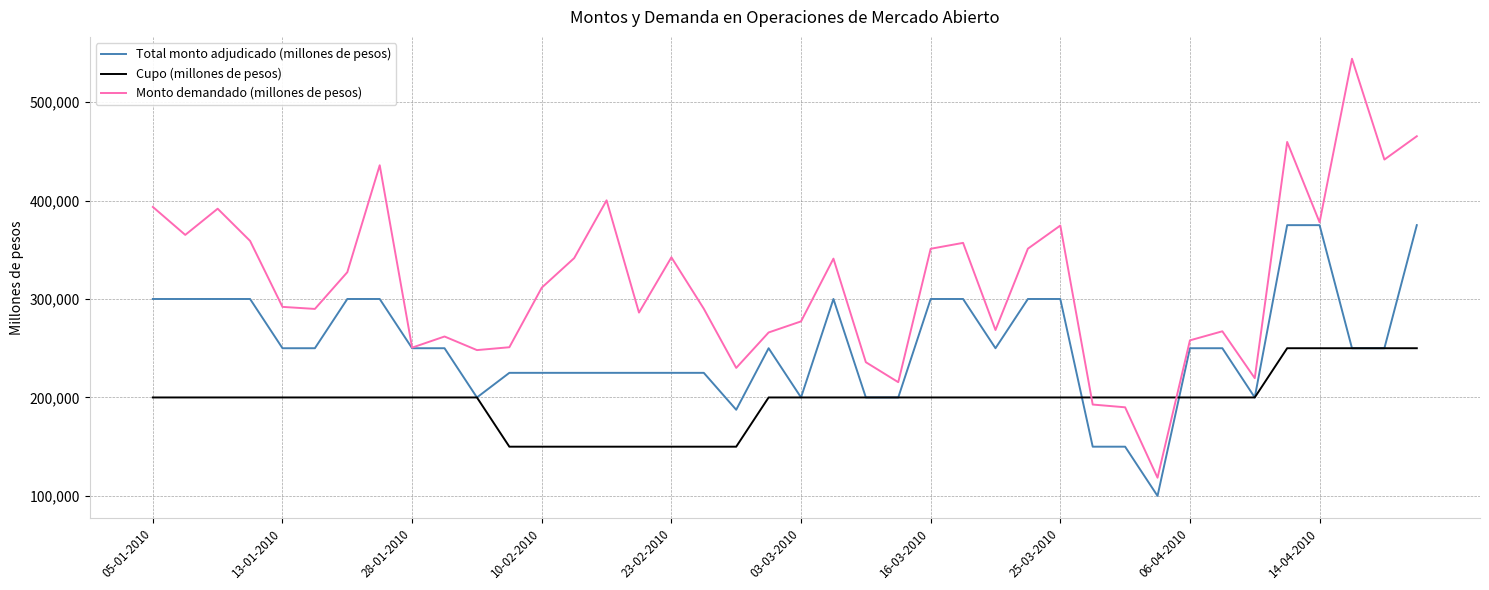

What is the greatest value displayed?

544000